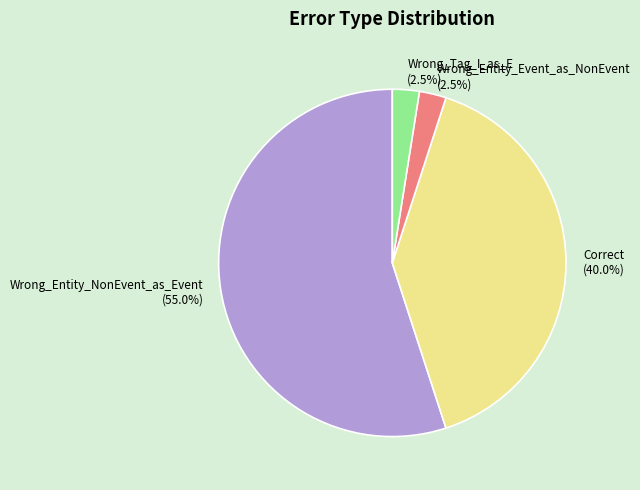

Which slice represents more than half of the pie?

Wrong_Entity_NonEvent_as_Event